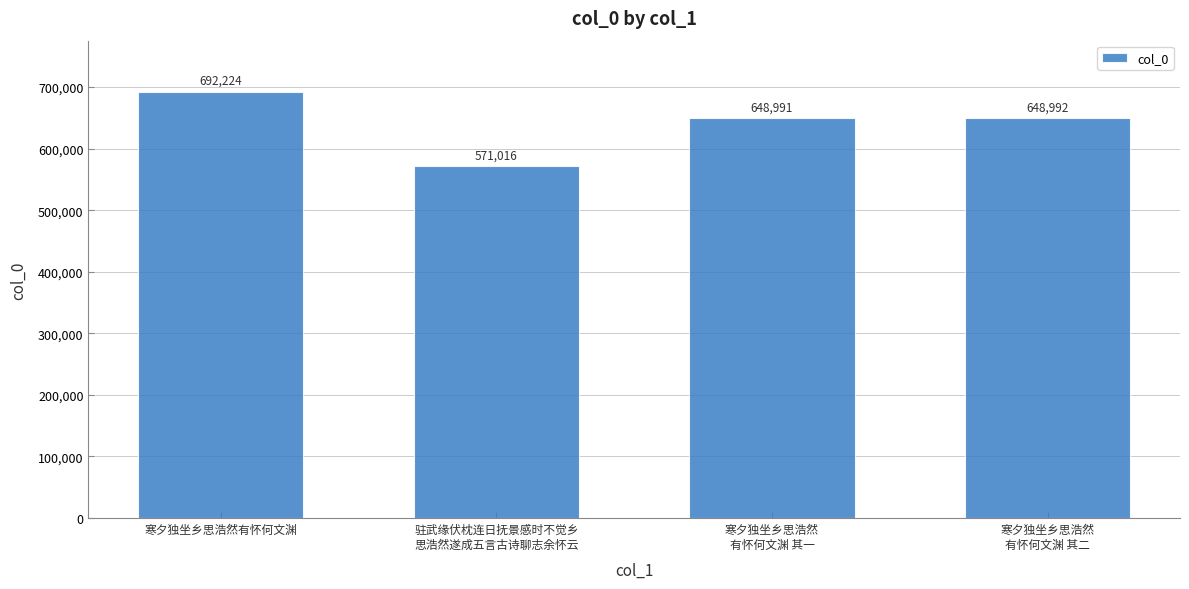

List the labels in order of value, smallest first.

驻武缘伏枕连日抚景感时不觉乡
思浩然遂成五言古诗聊志余怀云, 寒夕独坐乡思浩然
有怀何文渊 其一, 寒夕独坐乡思浩然
有怀何文渊 其二, 寒夕独坐乡思浩然有怀何文渊